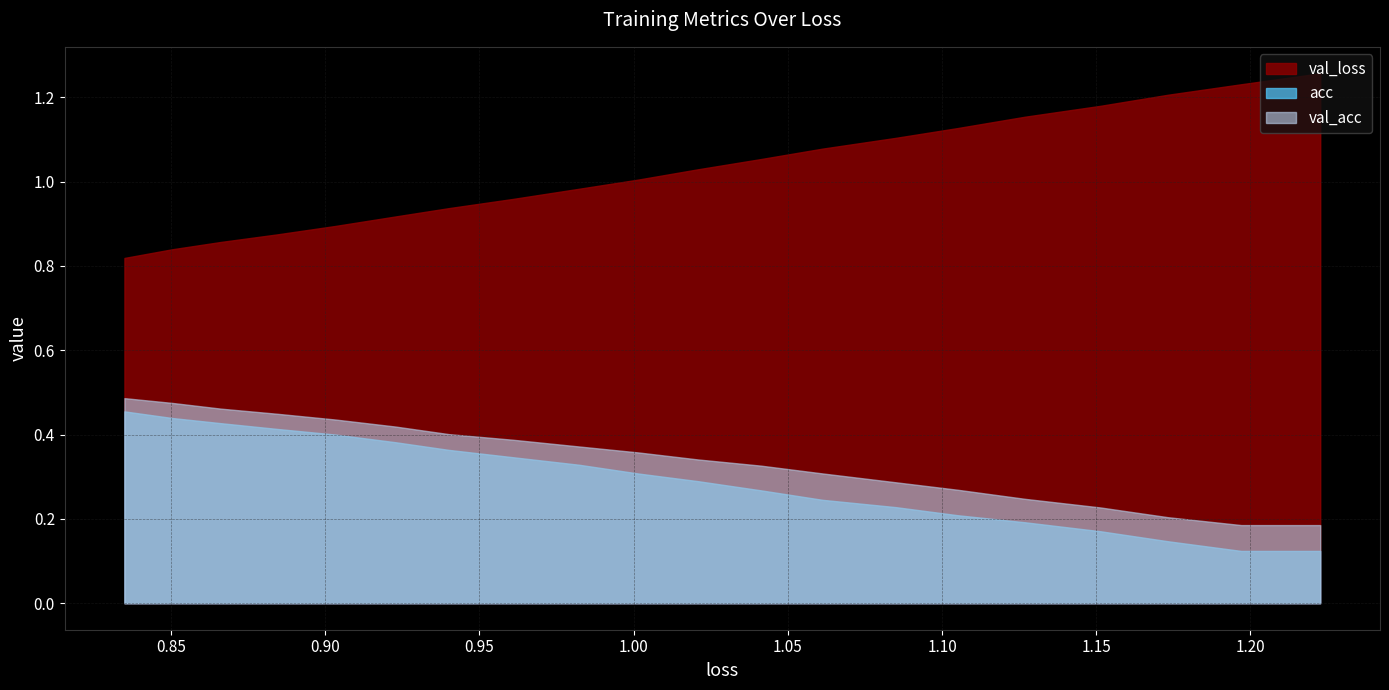

True or false: acc and val_acc cross at least once.

False